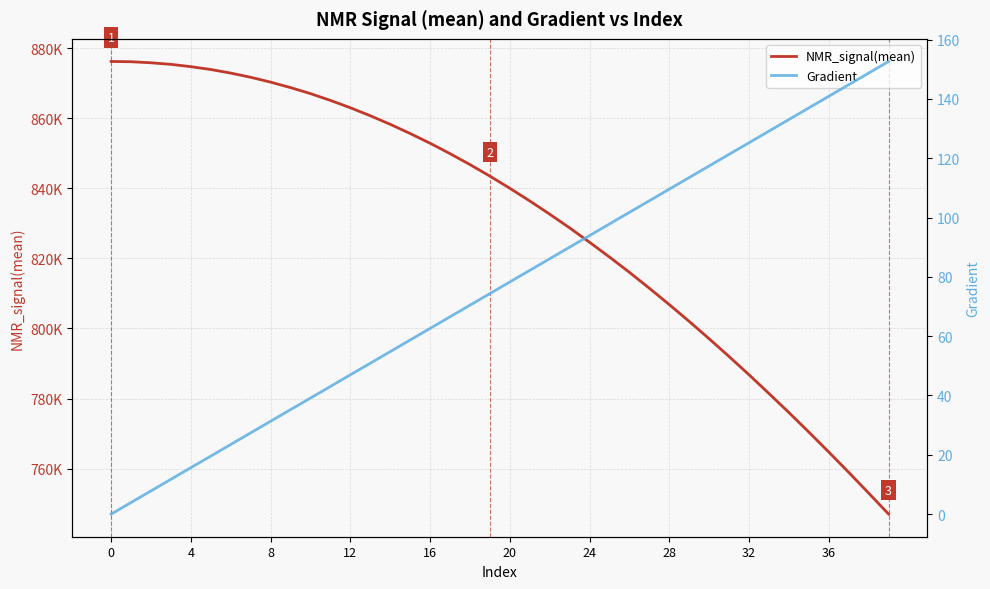

True or false: NMR_signal(mean) and Gradient intersect in this chart.

False